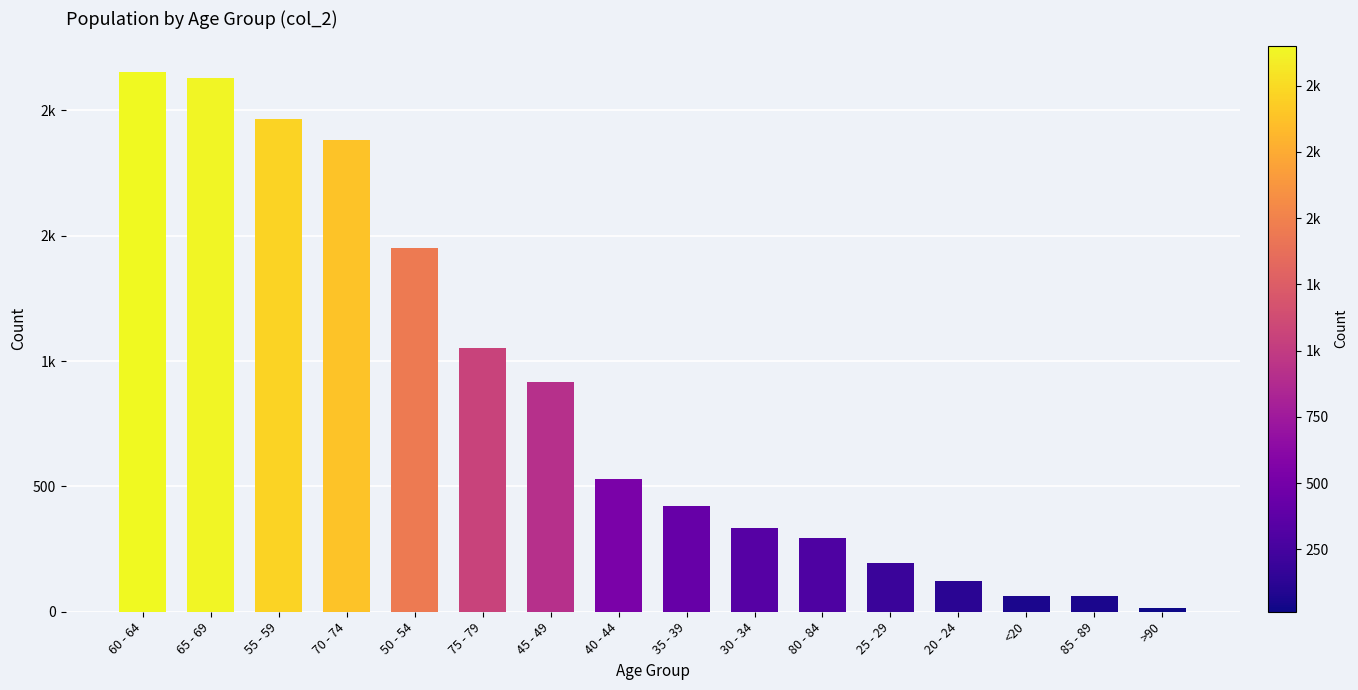

Does the chart contain any negative values?

No